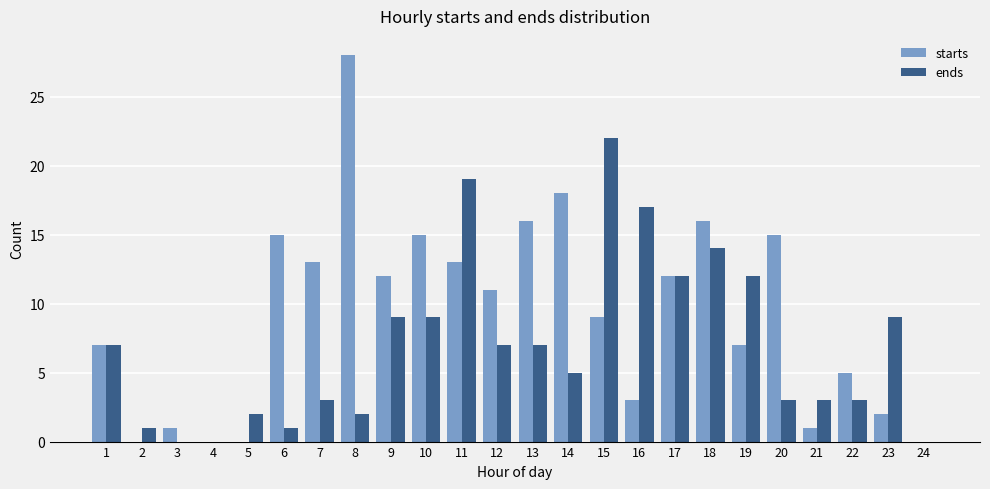

Is the value of ends at 7 greater than the value of starts at 10?

No